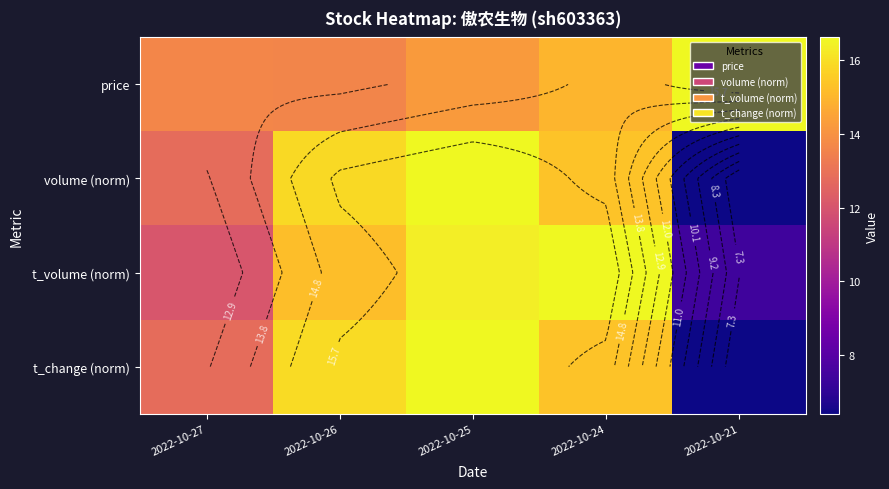

At 2022-10-27, list the series in order from smallest to largest.

t_volume (norm), t_change (norm), volume (norm), price